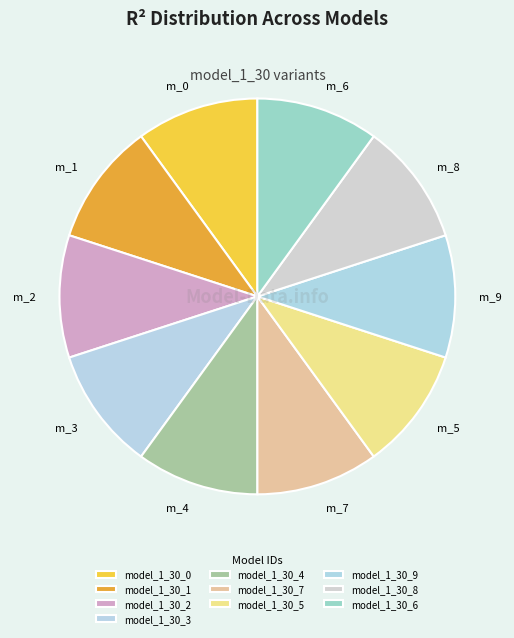

Count the number of slices in the pie.

10